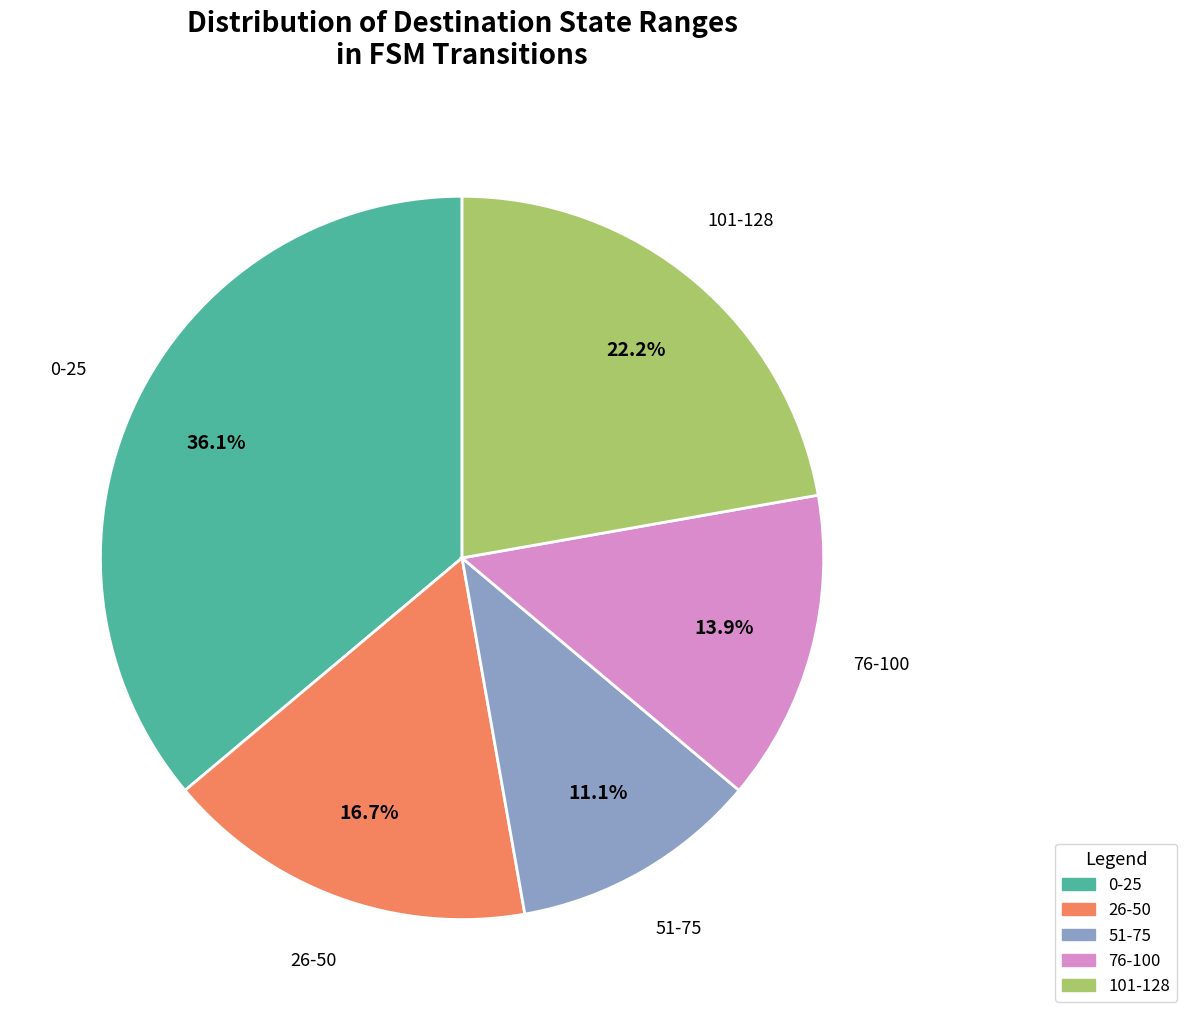

Rank the categories by value from highest to lowest.

0-25, 101-128, 26-50, 76-100, 51-75